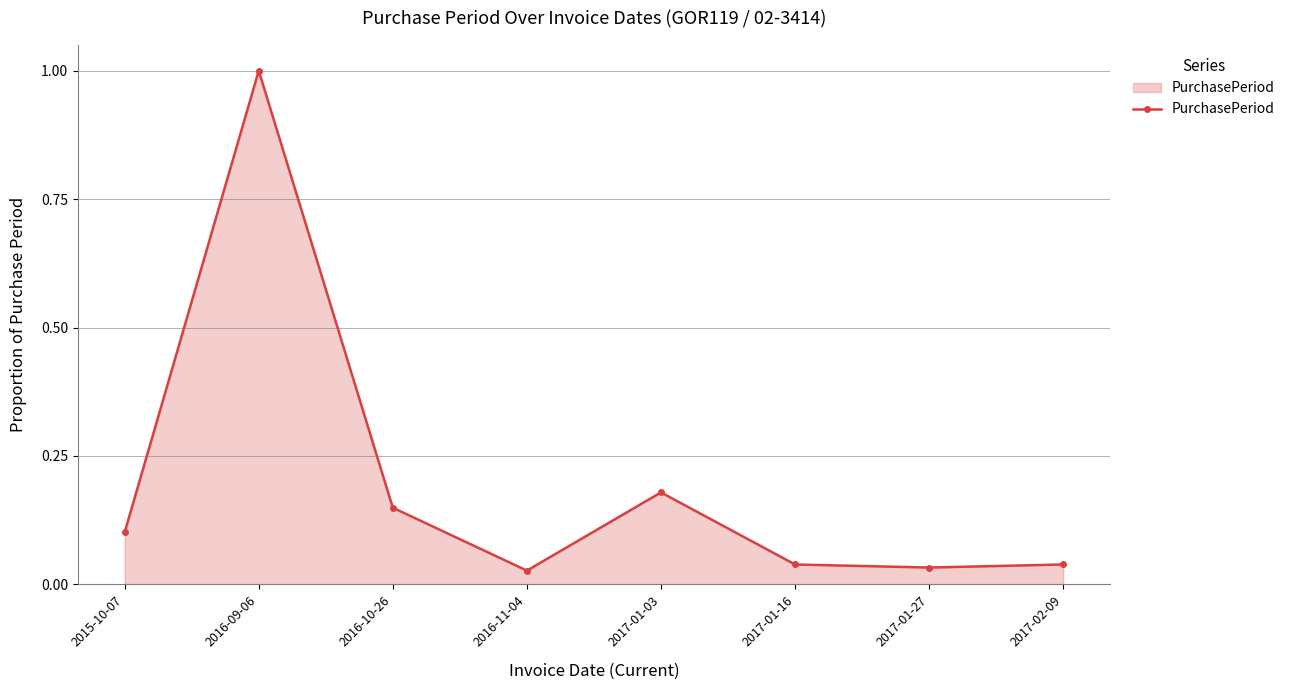

At which category does the data reach its first local valley?

2016-11-04